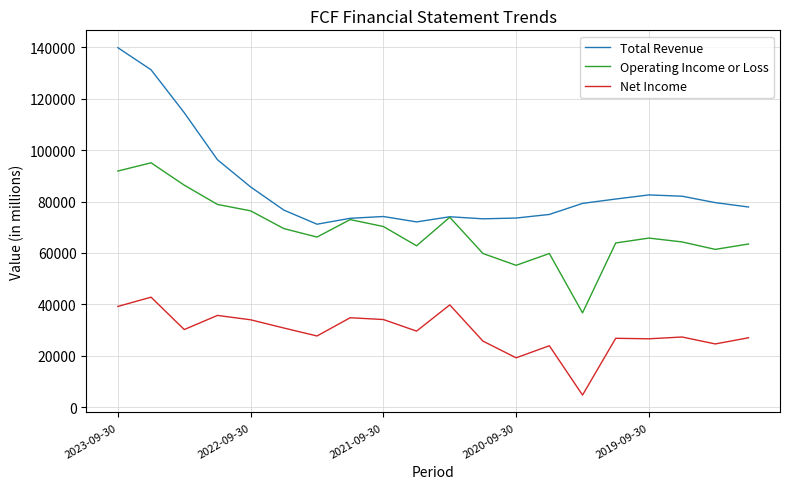

True or false: Net Income and Operating Income or Loss cross at least once.

False